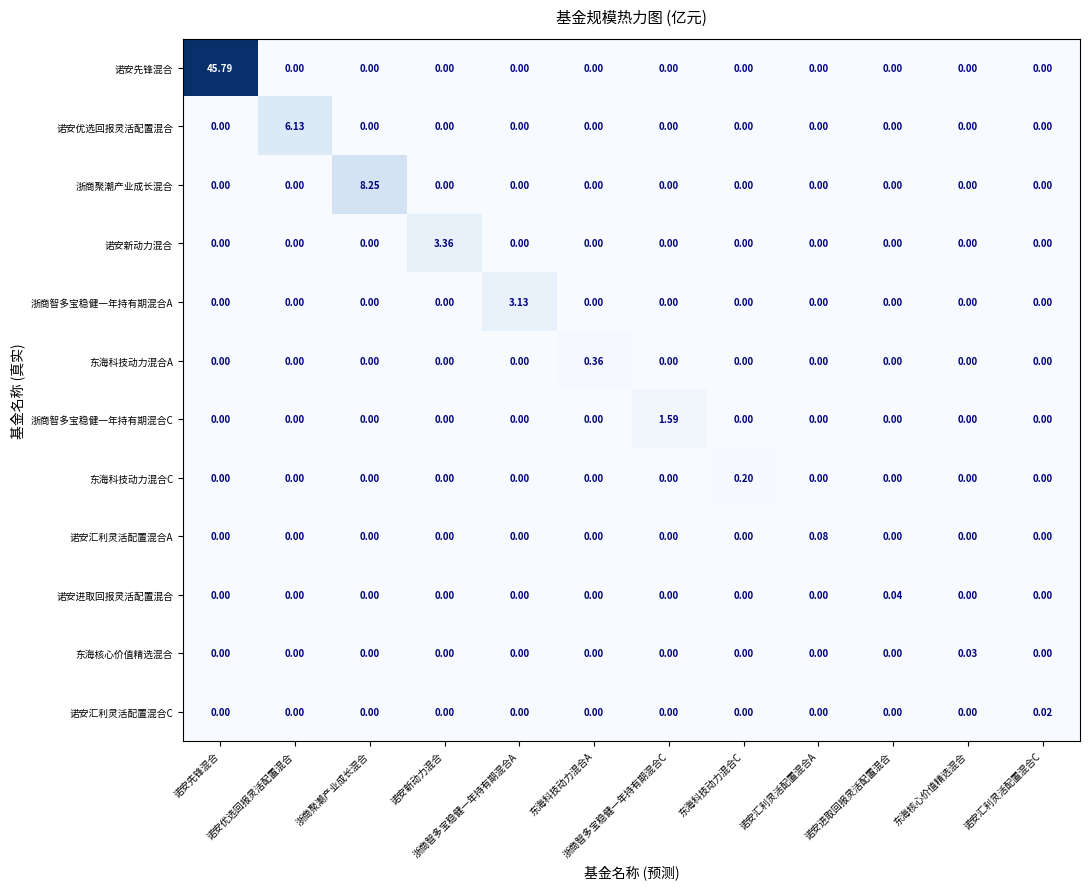

At which category is the sum across all series the highest?

诺安先锋混合